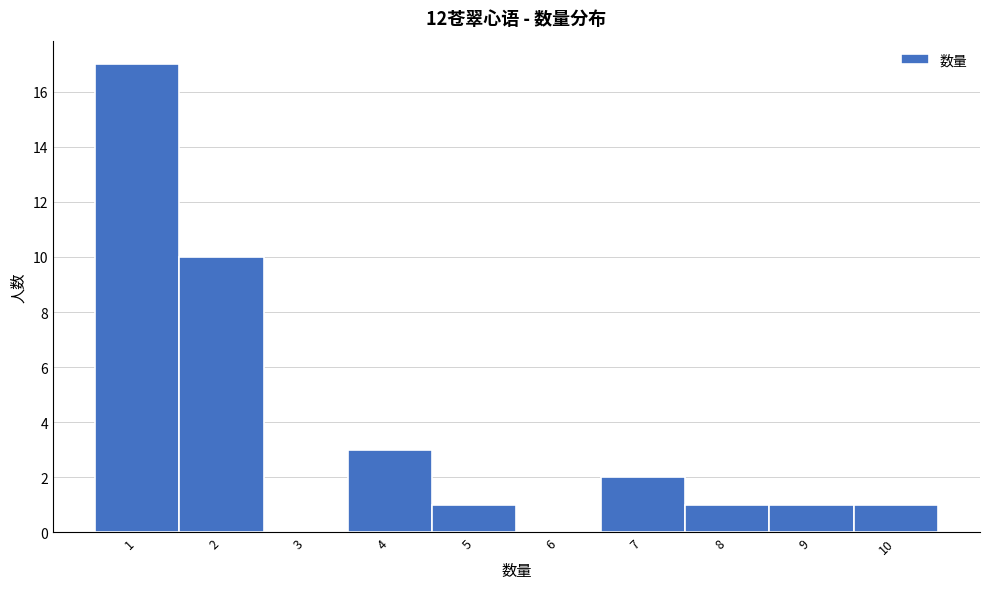

Reading left to right, list every bar in this chart as the range it spans on the x-axis followed by its height. The values are not printed on the chart, so give them approximately, as read against the axis.

0.5 to 1.5: 17
1.5 to 2.5: 10
2.5 to 3.5: 0
3.5 to 4.5: 3
4.5 to 5.5: 1
5.5 to 6.5: 0
6.5 to 7.5: 2
7.5 to 8.5: 1
8.5 to 9.5: 1
9.5 to 10.5: 1